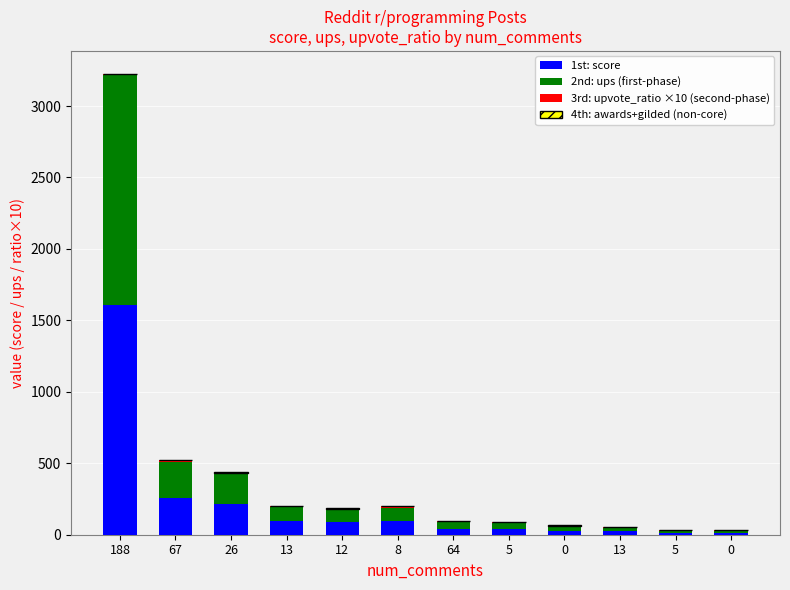

Count the number of categories in the chart.

12